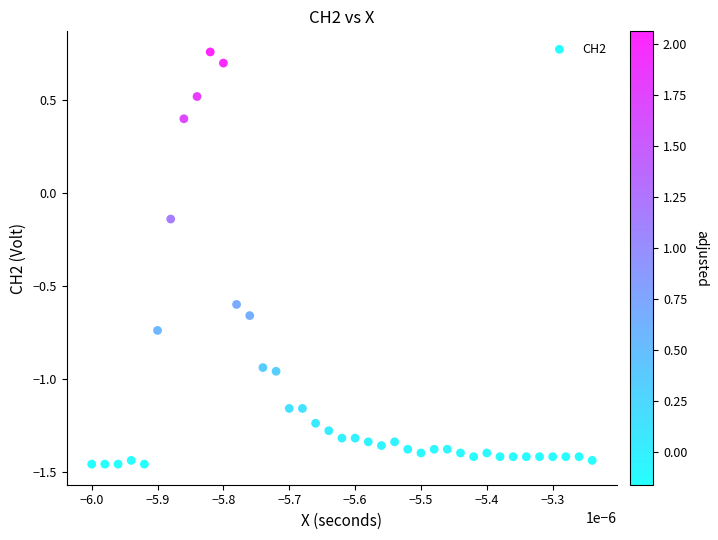

What is the range of Y values (max minus min)?

2.2